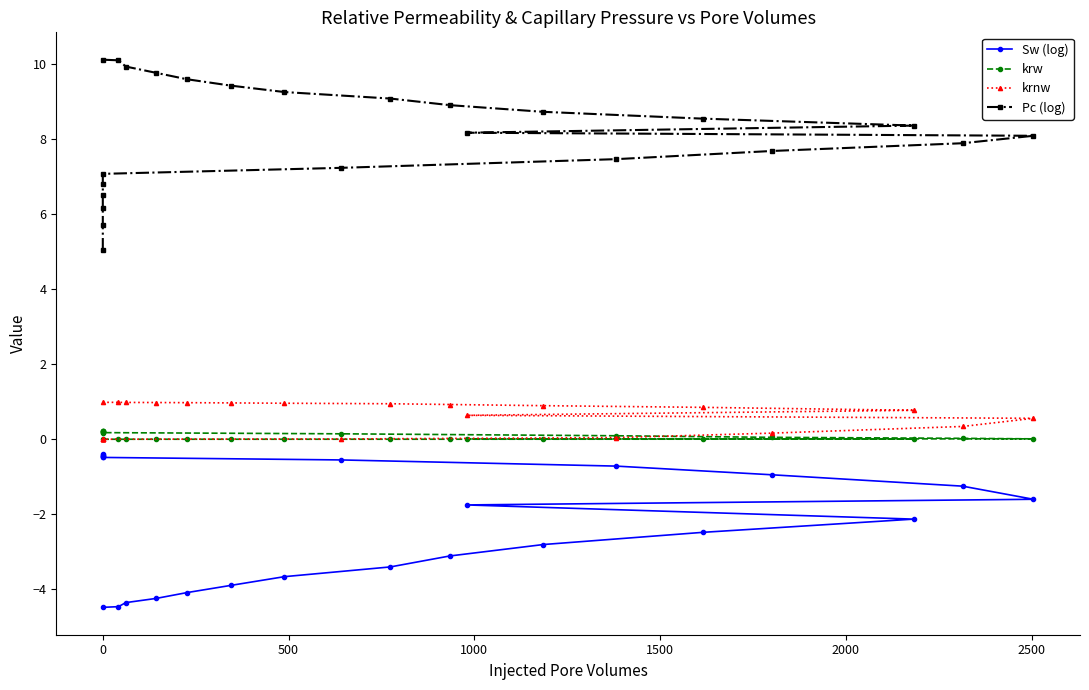

True or false: krw has more than 2 points higher than both neighbors.

False